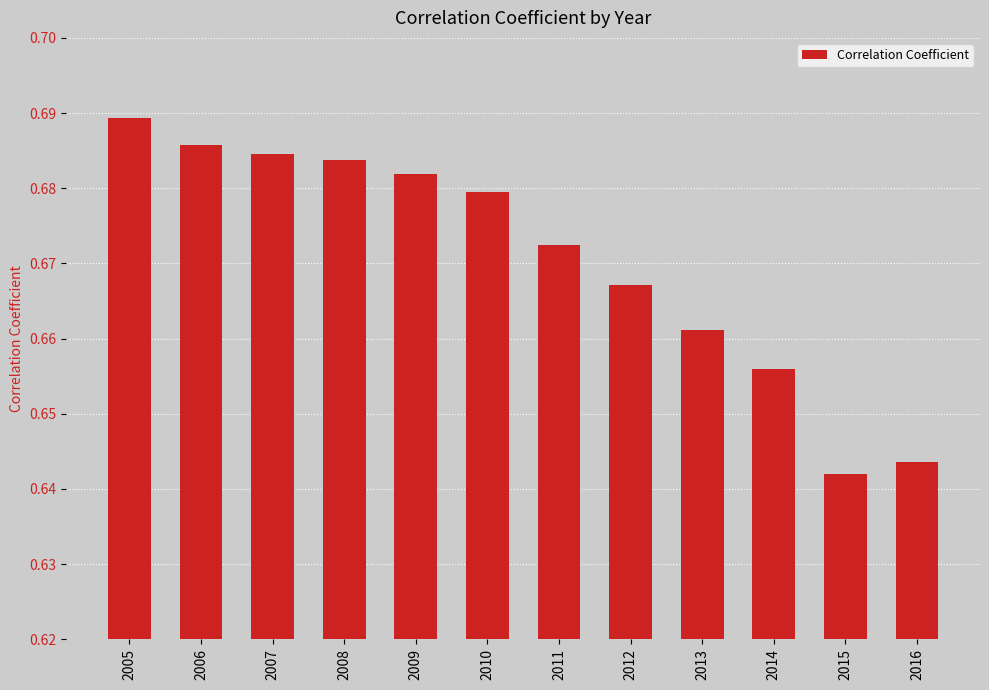

At which label is the value closest to 0?

2015